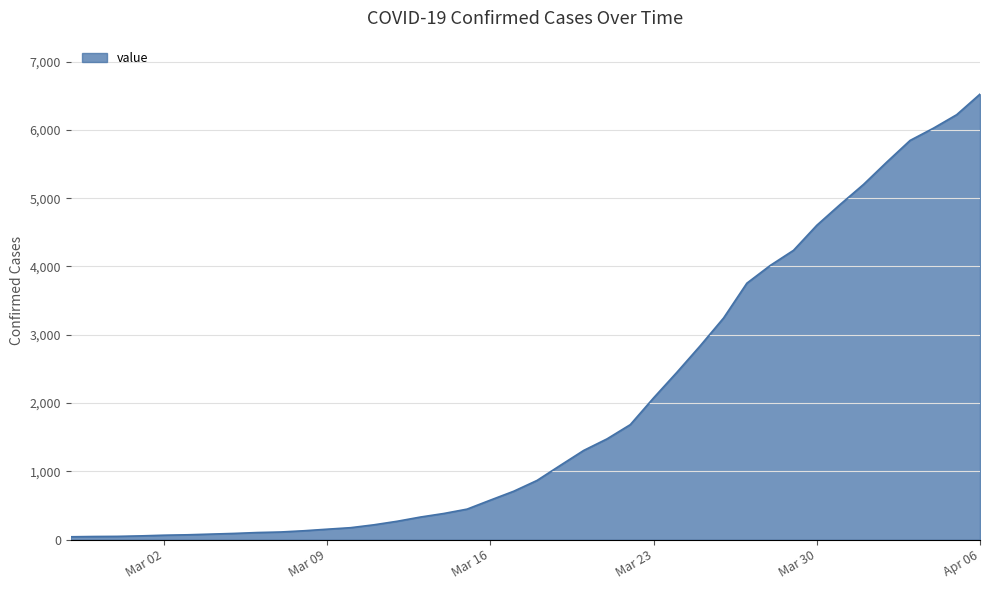

What is the difference between the maximum and minimum values?

6481